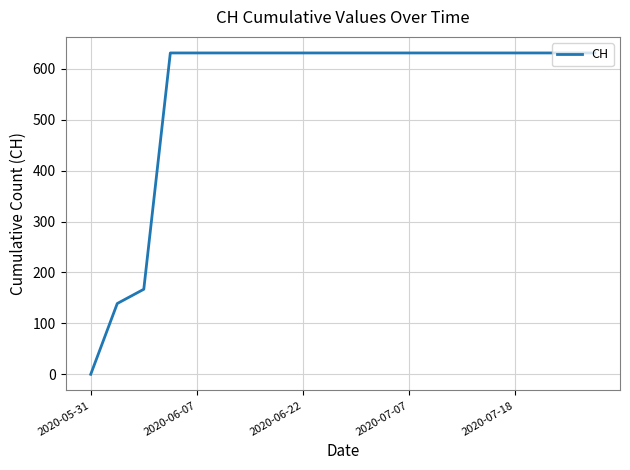

What is the difference between the maximum and minimum values?

631